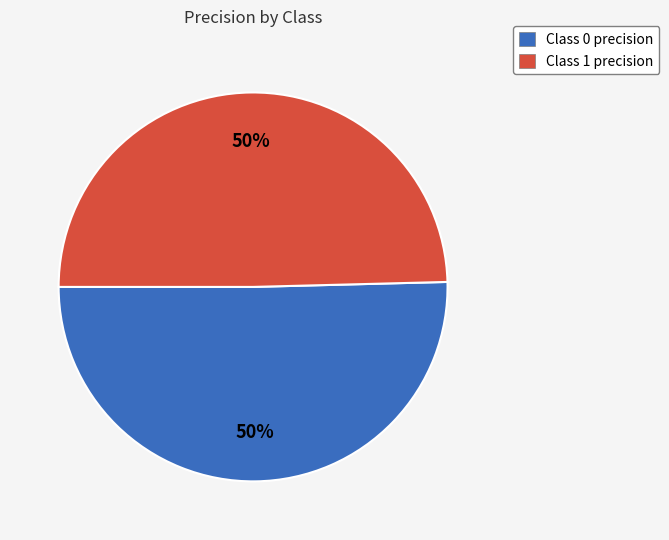

To the nearest percent, what is the average slice percentage?

50%